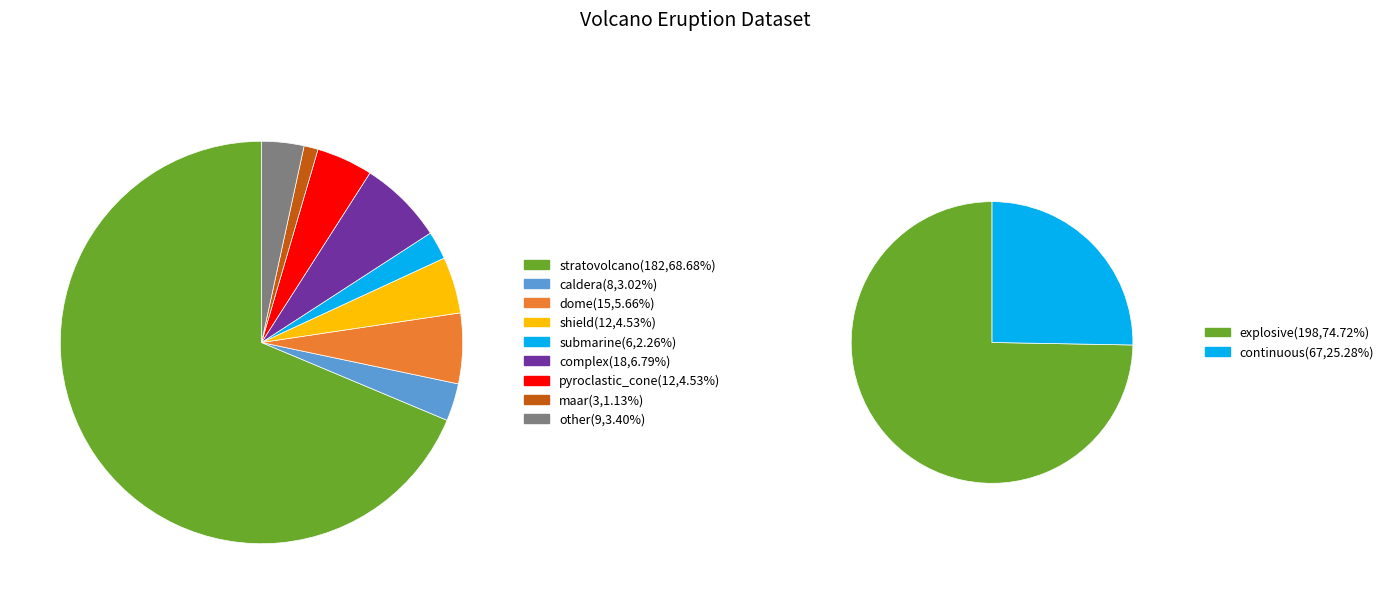

To the nearest percent, what portion does maar represent?

1%